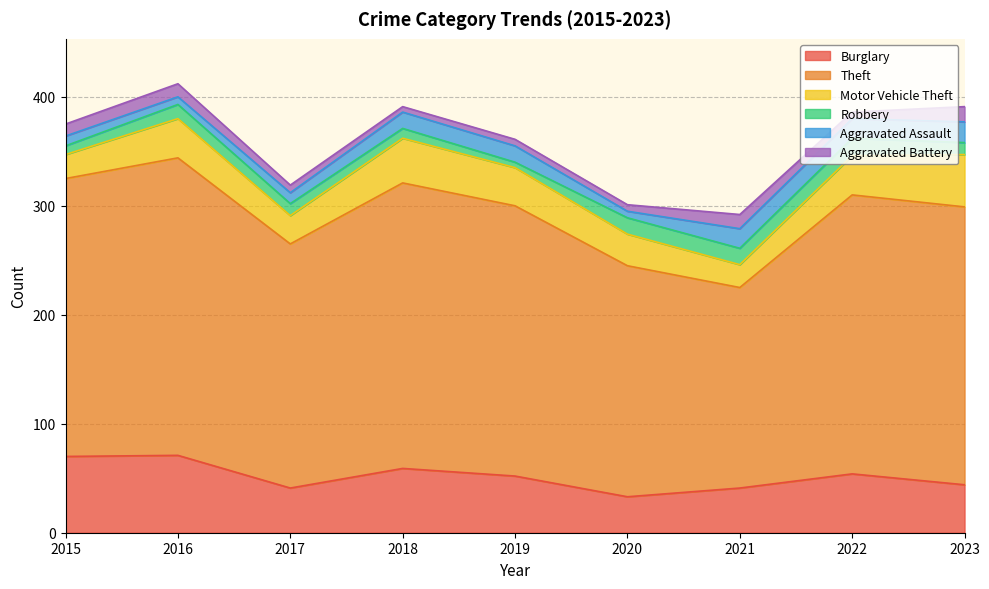

Where is Aggravated Battery nearest to the value 9?

2015